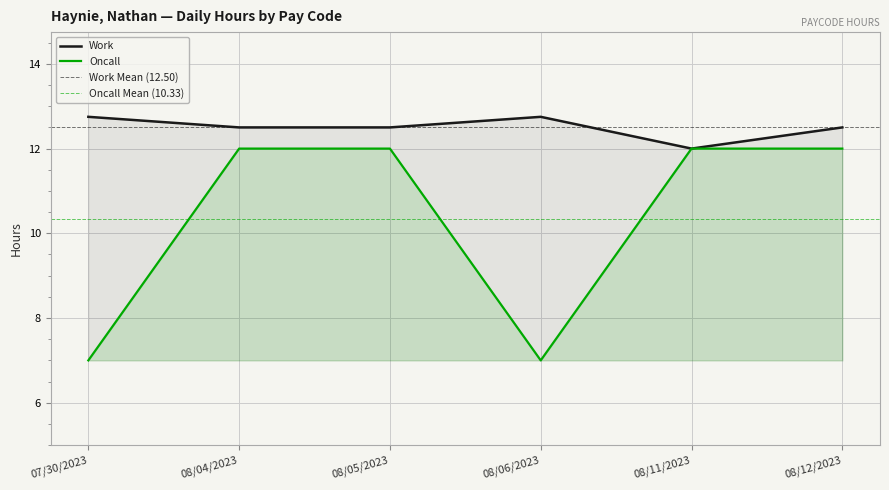

What is the label of the 2nd point from the left?

08/04/2023